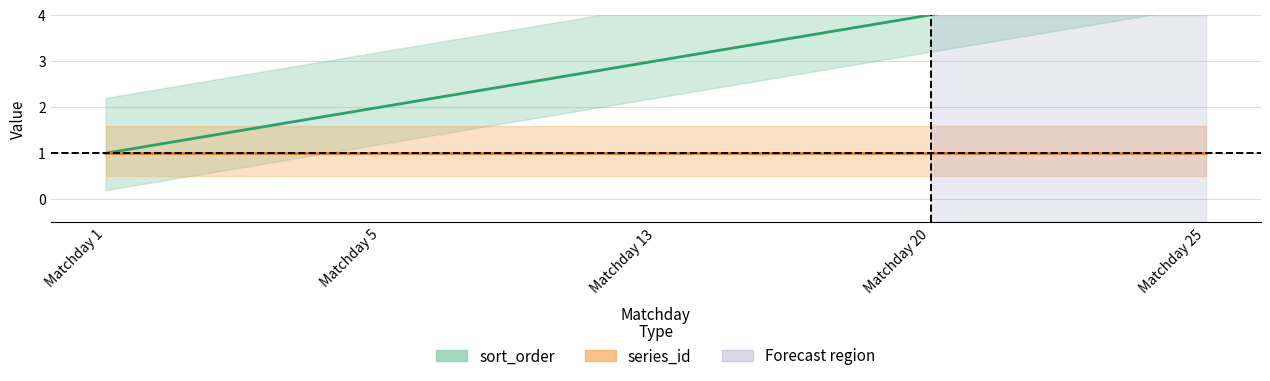

What is the difference between the maximum and minimum values in the sort_order series?

4